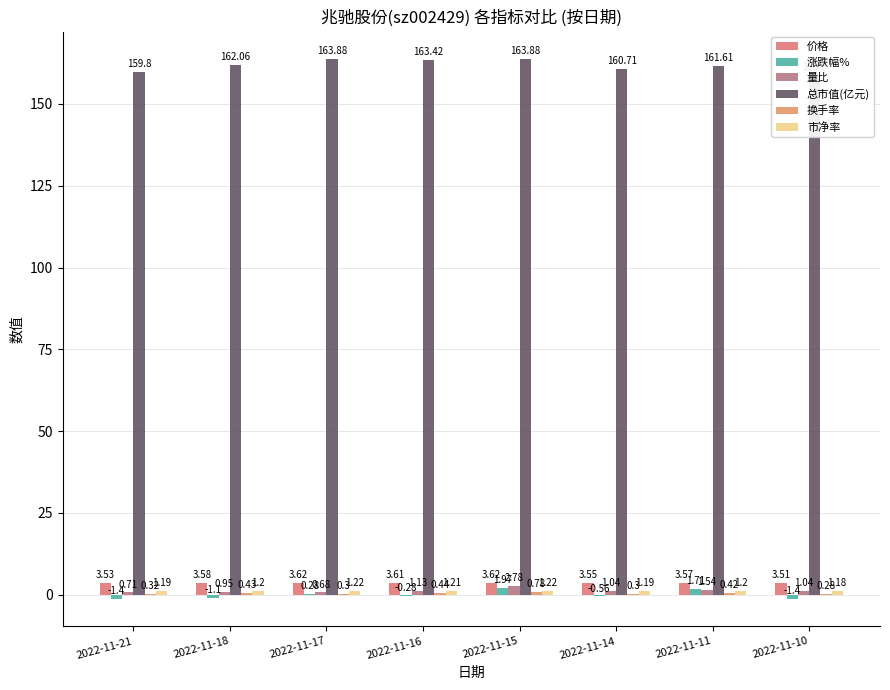

What is the sum of all 价格 values?

28.6